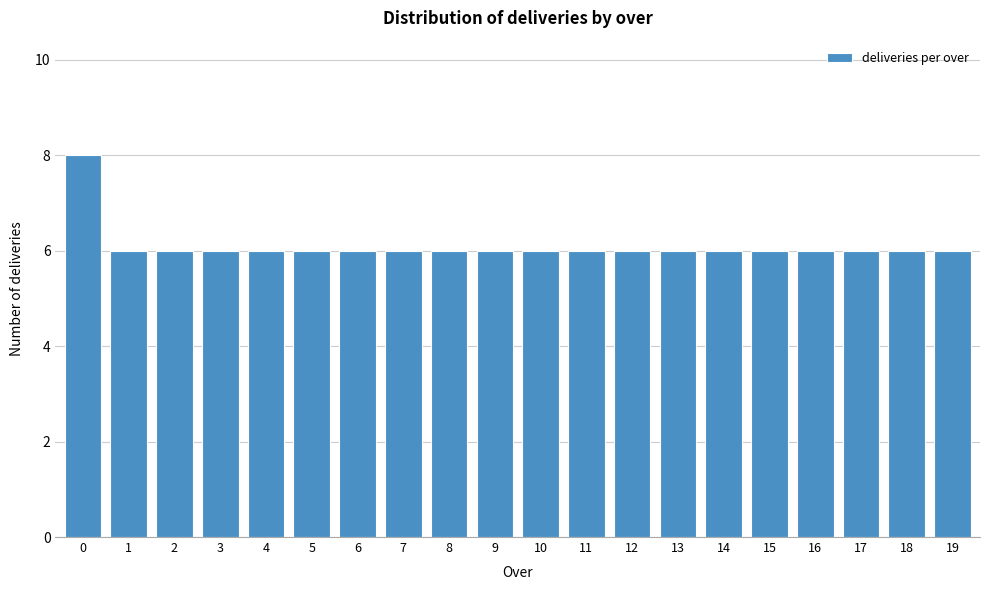

Reading left to right, transcribe all the data shown in this chart.

0=8	1=6	2=6	3=6	4=6	5=6	6=6	7=6	8=6	9=6	10=6	11=6	12=6	13=6	14=6	15=6	16=6	17=6	18=6	19=6